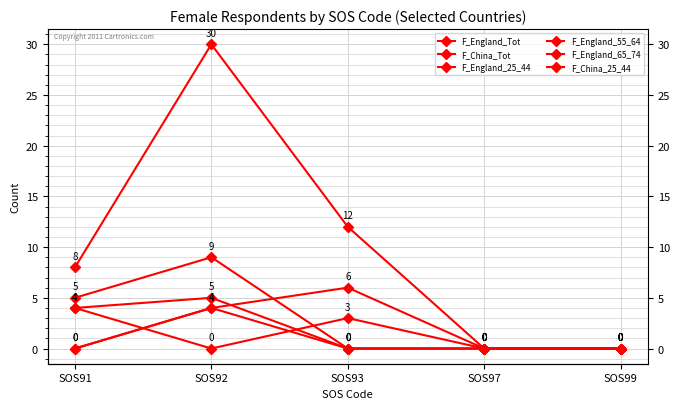

True or false: F_China_25_44 has more than 2 interior local peaks.

False